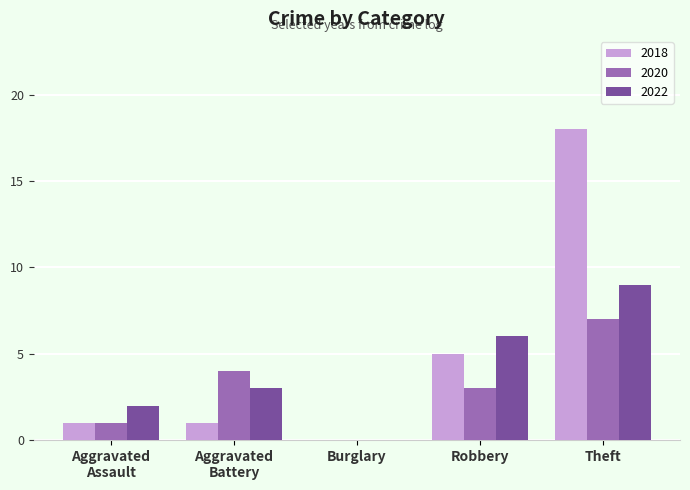

Is it true that 2022 equals 13 at Theft?

False